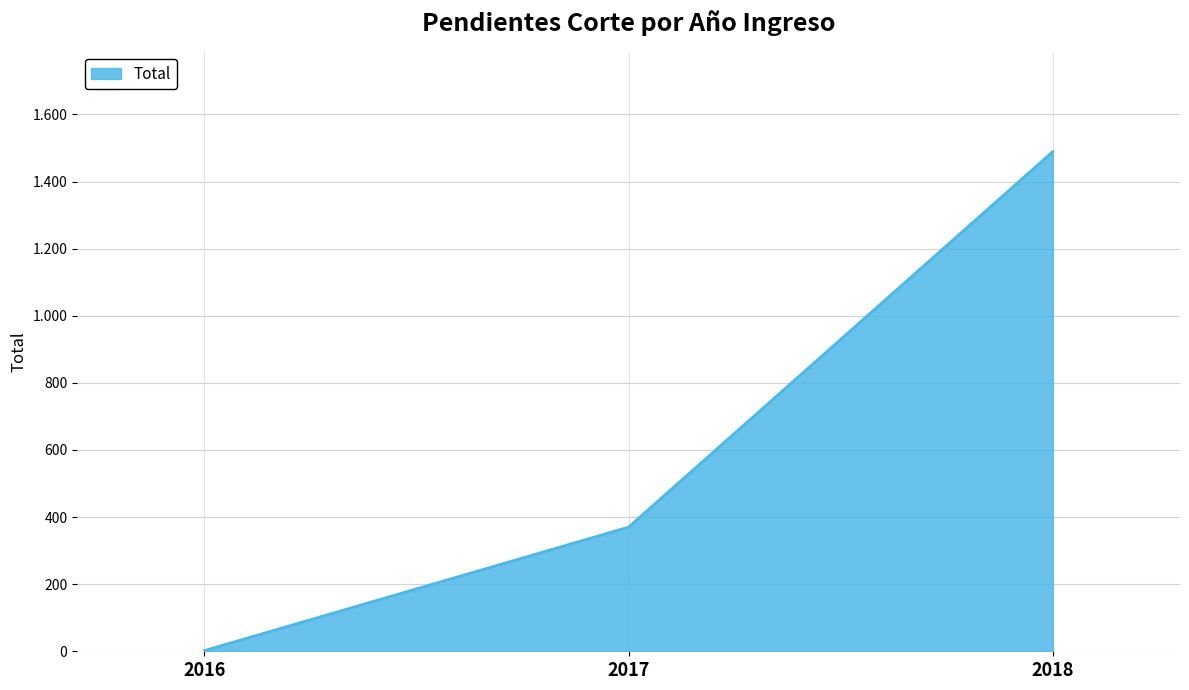

Is this an area chart (filled region under the line)?

Yes